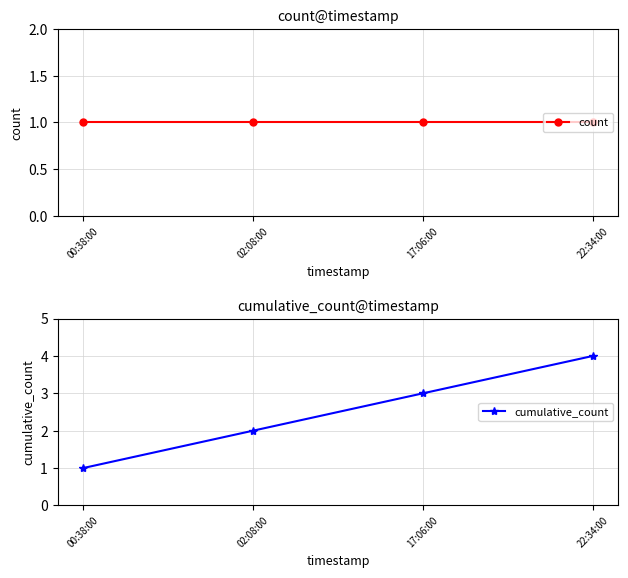

What is the value of the count point at the 1st from the left?

1